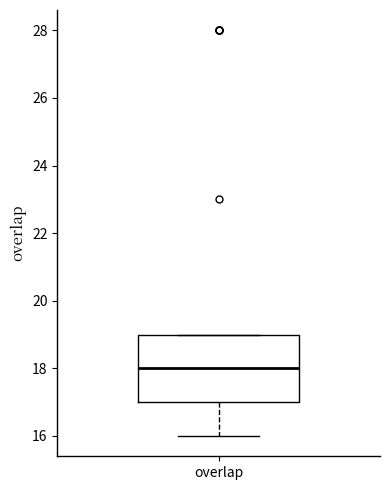

Transcribe this box plot: give where the median line is, the range the box spans, and where the two whiskers end, as read against the y-axis. The values are not printed on the chart, so give them approximately, as read against the axis.

median 18, box 17 to 19, whiskers 16 to 19